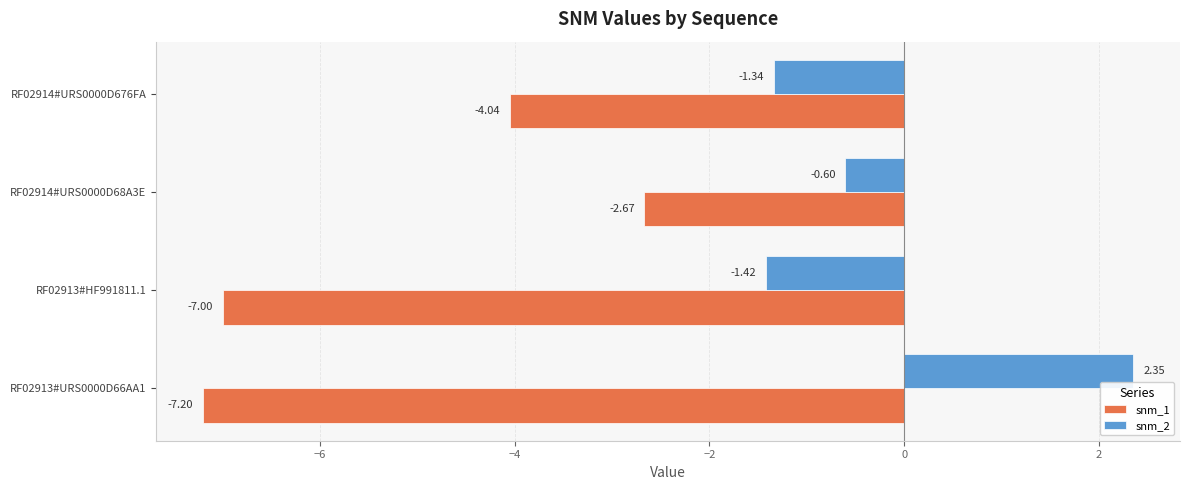

At which label does snm_2 reach its minimum?

RF02913#HF991811.1